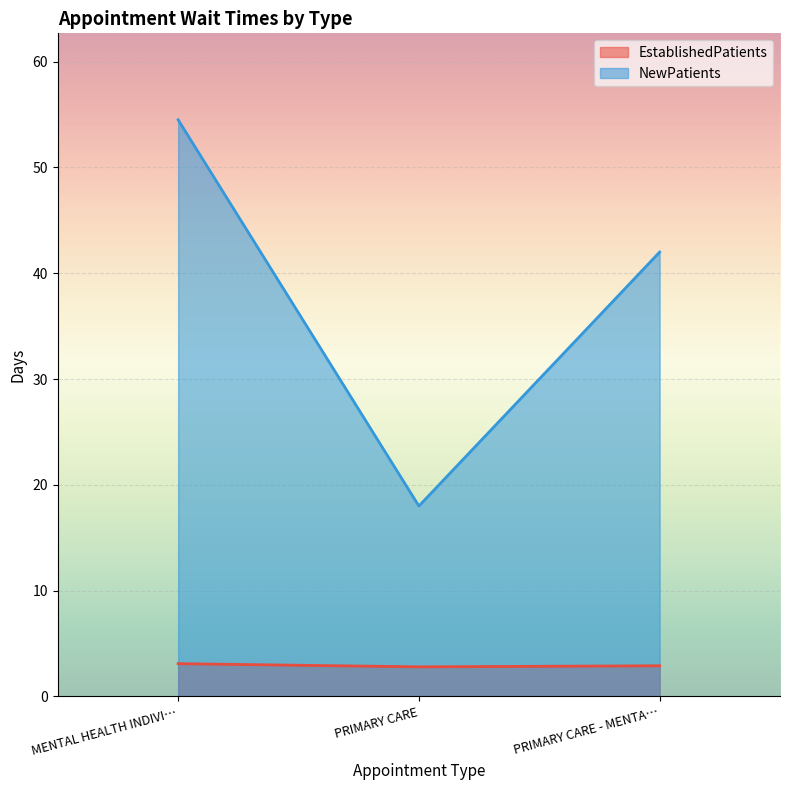

At which label does NewPatients reach its peak?

MENTAL HEALTH INDIVI…